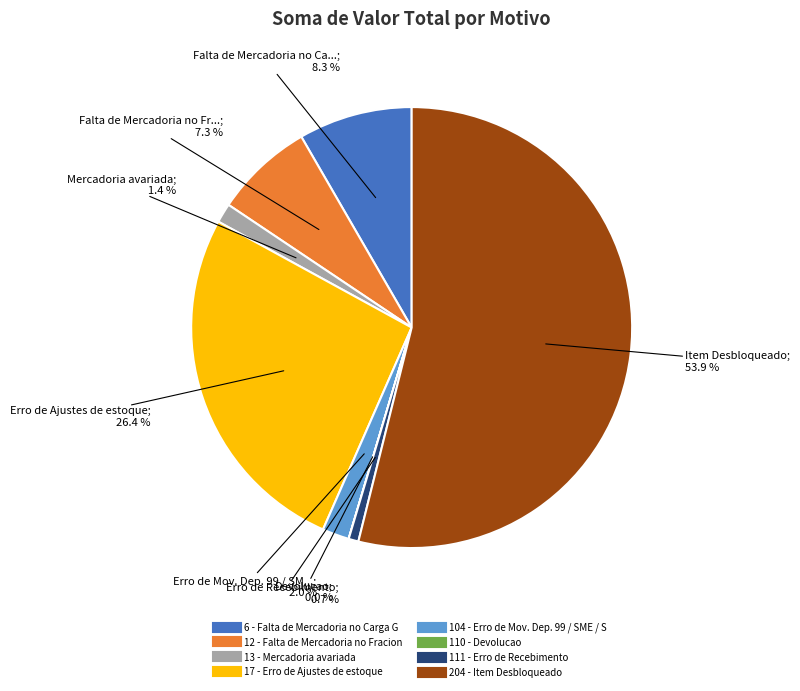

Is there a majority slice in this chart?

Yes